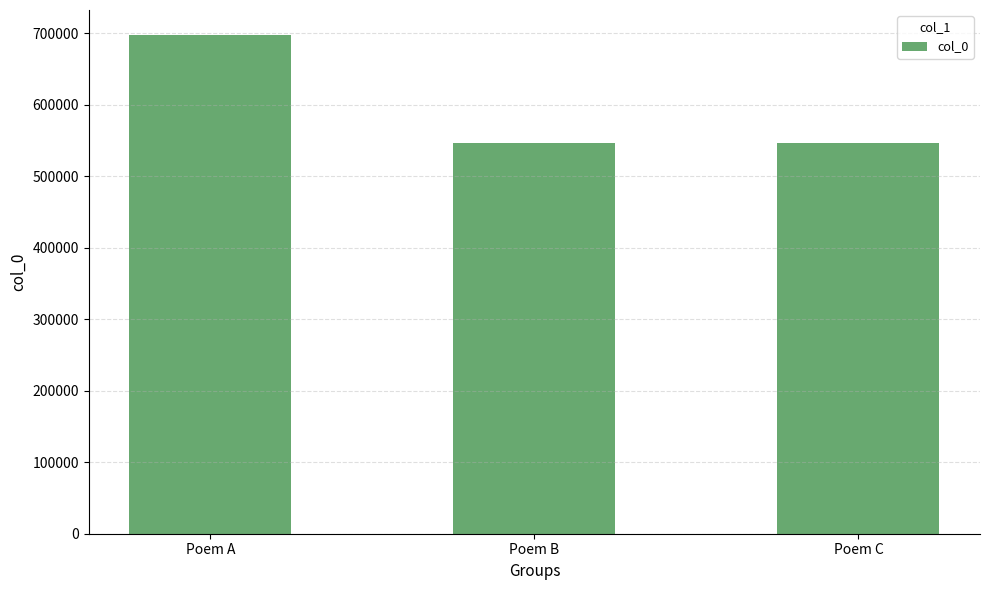

Does the chart contain any negative values?

No